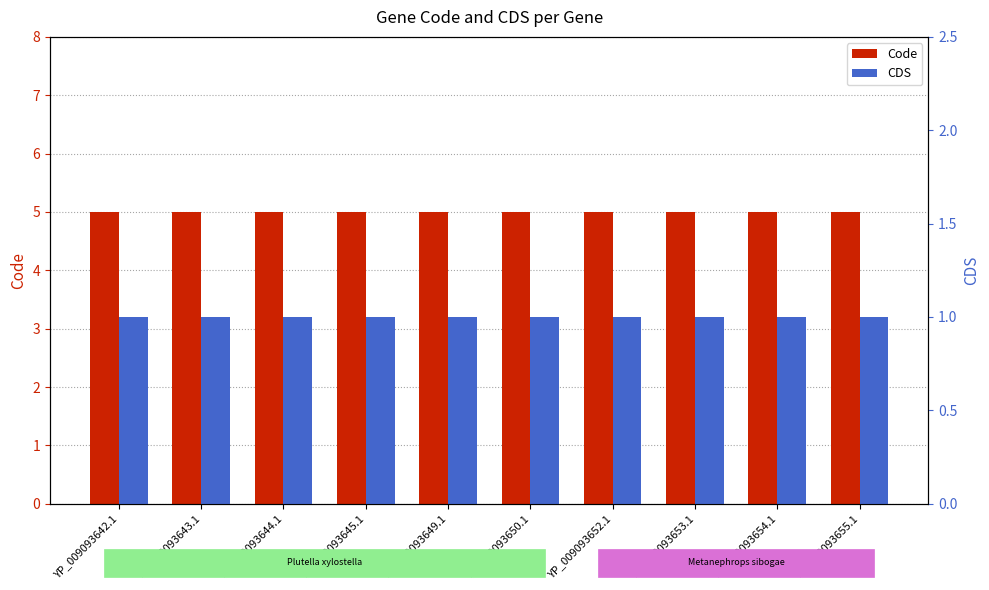

Which has a higher value, YP_009093644.1 or YP_009093642.1?

YP_009093644.1